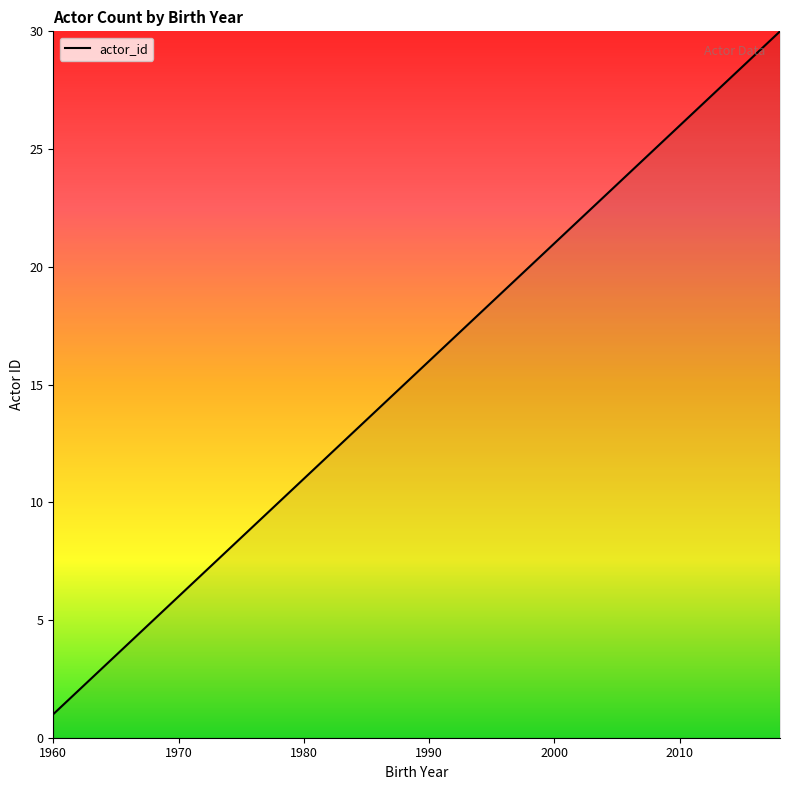

What is the difference between the maximum and minimum values?

29